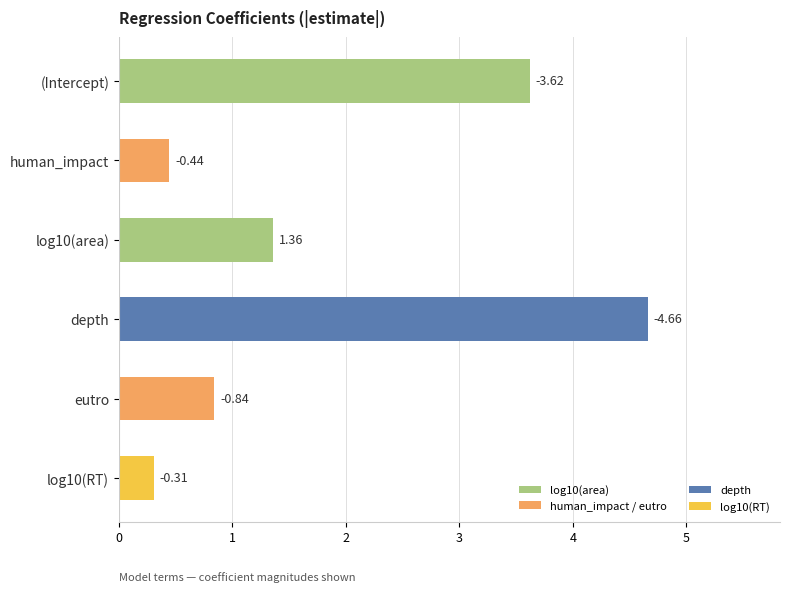

How many bars are there in total?

6